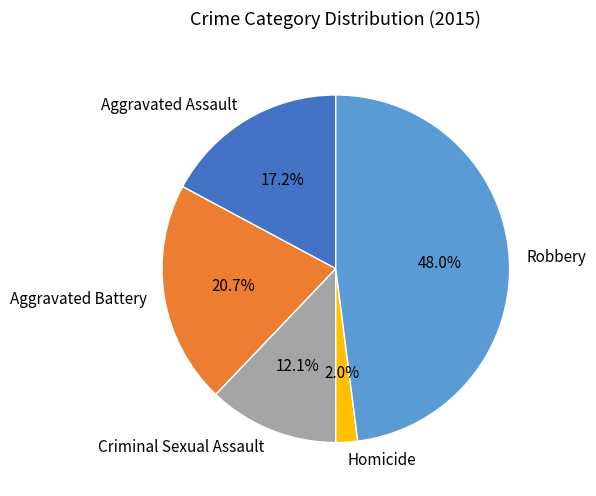

What is the ratio of the value at Aggravated Battery to the value at Criminal Sexual Assault?

1.7